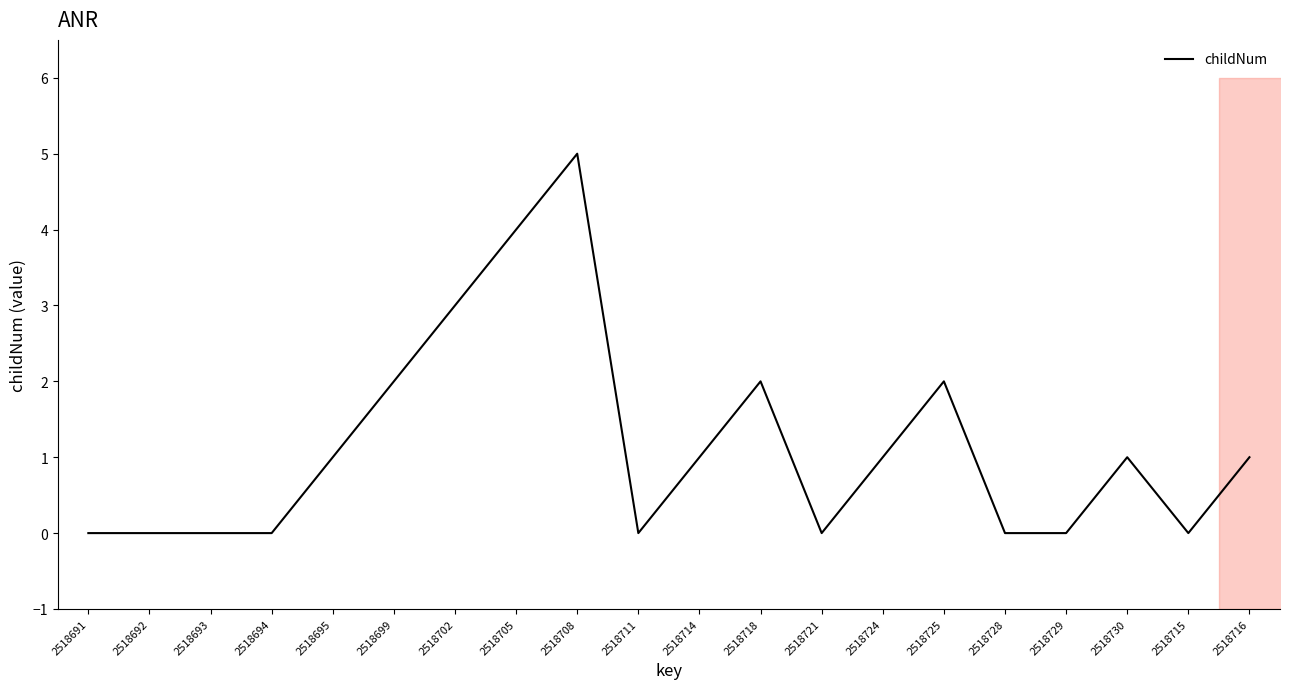

The chart shows a value of 4 at 2518705. True or false?

True